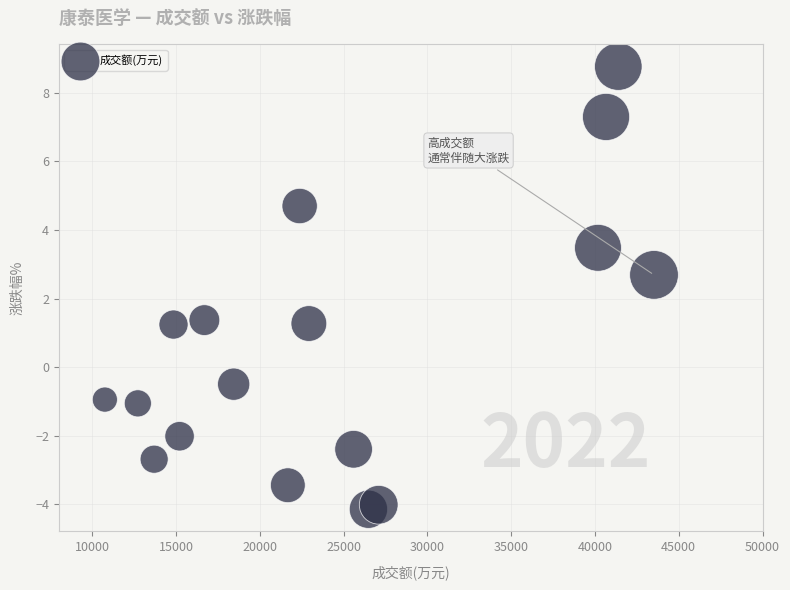

What is the range of Y values (max minus min)?

12.9